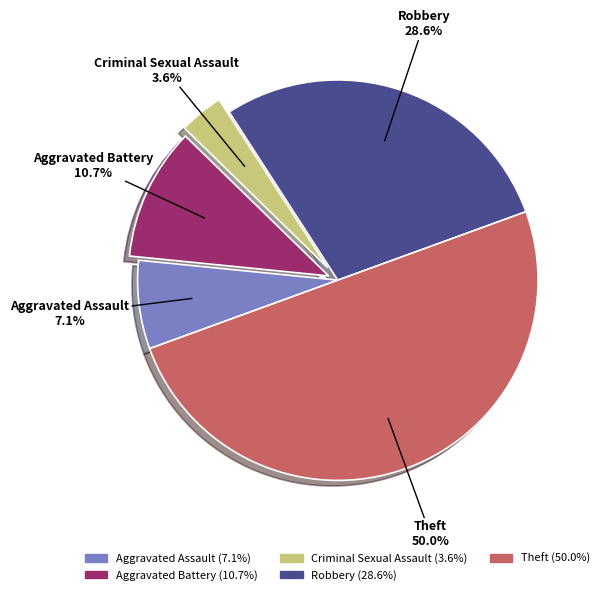

Which slice is the smallest?

Criminal Sexual Assault